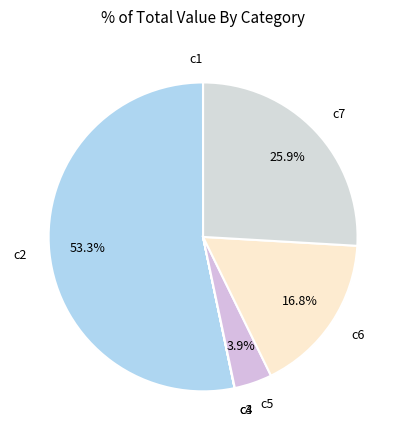

What is the ratio of the value at c7 to the value at c5?

6.6